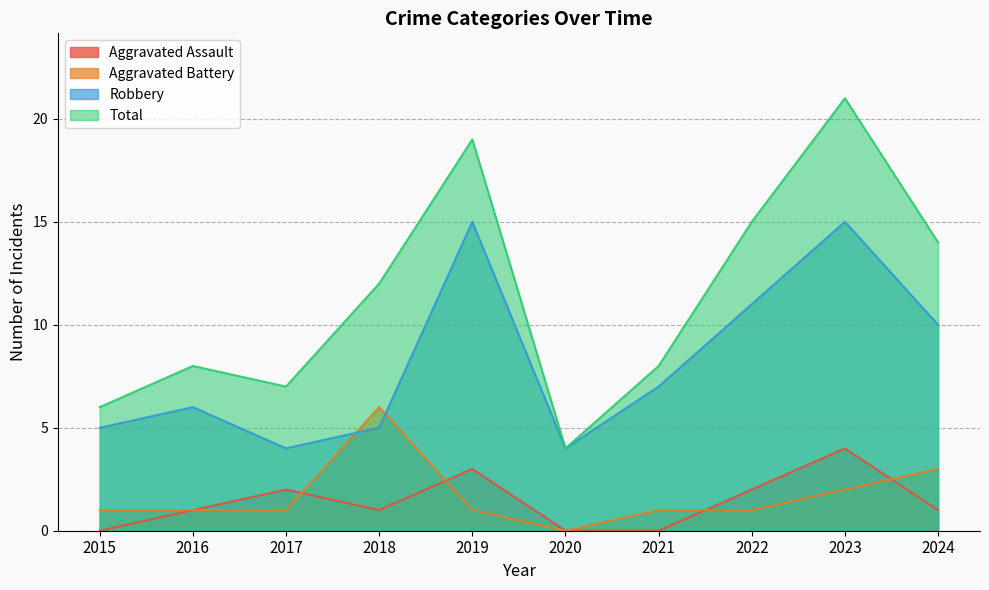

Where is the first local maximum for Total?

2016